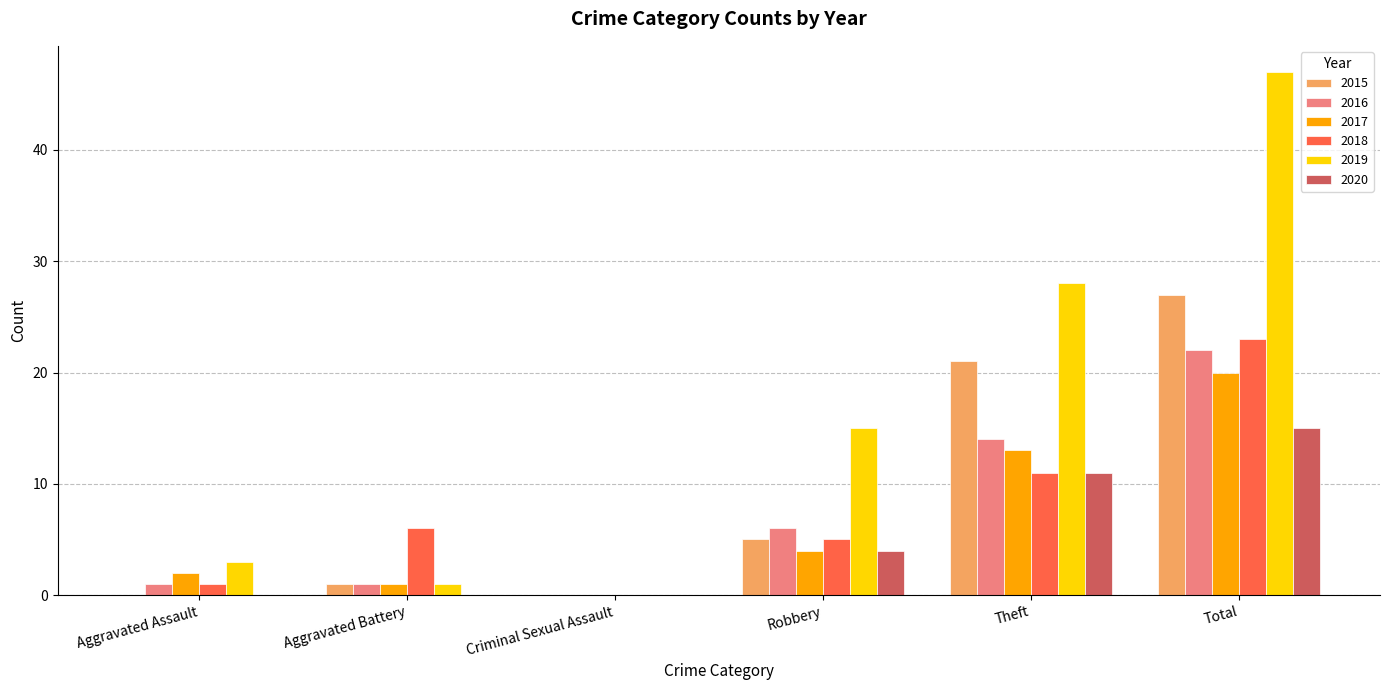

Which series changed the most between Criminal Sexual Assault and Theft?

2019